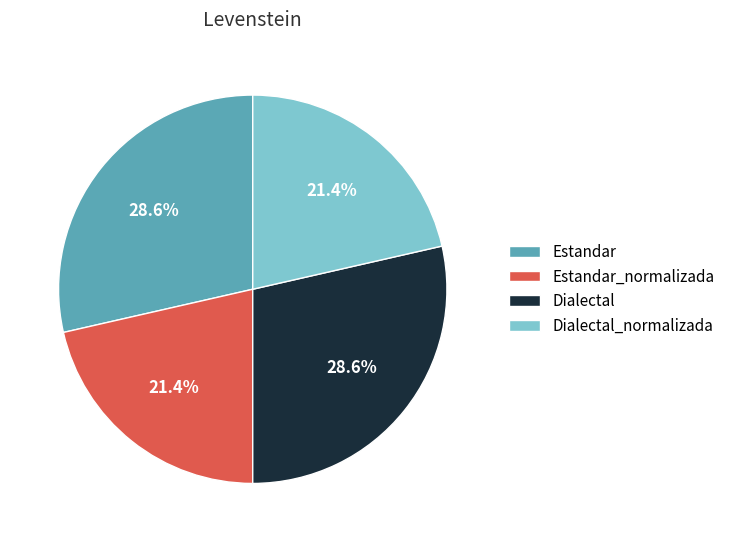

Does any single category account for the majority?

No